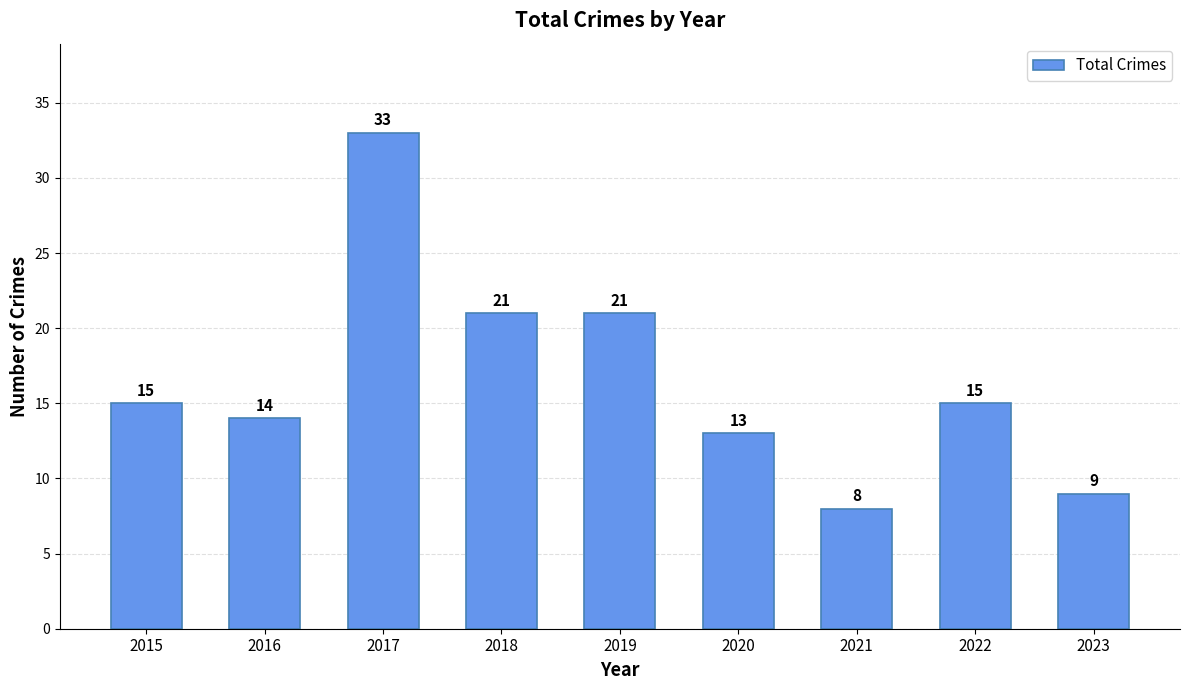

The value at 2022 is 10. True or false?

False